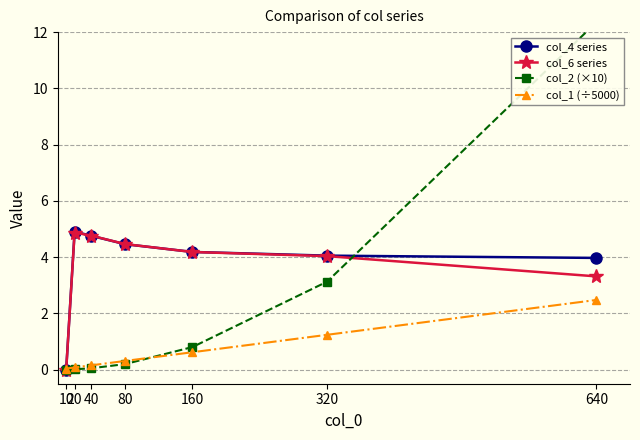

At how many categories does at least one series exceed 11?

1